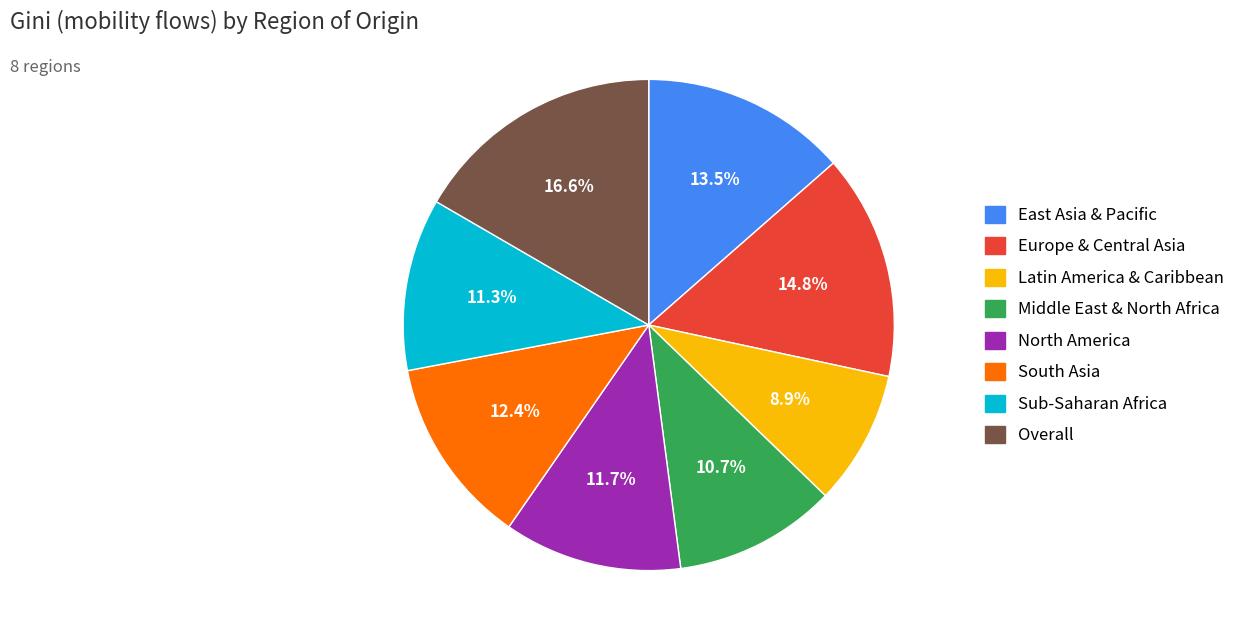

Is there a majority slice in this chart?

No